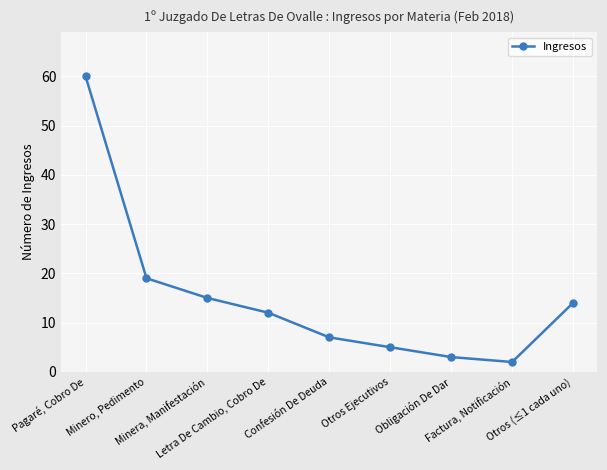

Is this an area chart (filled region under the line)?

No